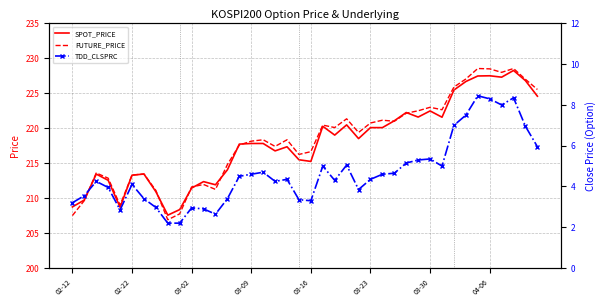

Reading right to left, extract all data points from this chart.

SPOT_PRICE: 224.6	226.8	228.3	227.3	227.5	227.5	226.7	225.5	221.6	222.5	221.6	222.2	221.1	220.1	220.1	218.5	220.5	219.0	220.3	215.2	215.5	217.3	216.8	217.8	217.8	217.7	214.1	211.9	212.4	211.4	208.4	207.6	210.9	213.4	213.3	208.7	212.6	213.4	209.7	208.7
FUTURE_PRICE: 225.6	227.0	228.6	228.0	228.5	228.6	227.1	225.9	222.7	223.0	222.5	222.2	221.0	221.2	220.8	219.4	221.3	220.1	220.4	216.7	216.2	218.3	217.4	218.3	218.2	217.6	214.8	211.2	211.9	211.6	207.8	206.9	211.1	213.4	213.3	209.0	212.8	213.6	209.7	207.5
TDD_CLSPRC: 6.0	7.0	8.3	8.0	8.3	8.4	7.5	7.0	5.0	5.3	5.3	5.2	4.7	4.6	4.3	3.9	5.0	4.3	5.0	3.3	3.4	4.3	4.2	4.7	4.6	4.5	3.4	2.6	2.9	3.0	2.2	2.2	3.0	3.4	4.1	2.9	4.0	4.2	3.5	3.2